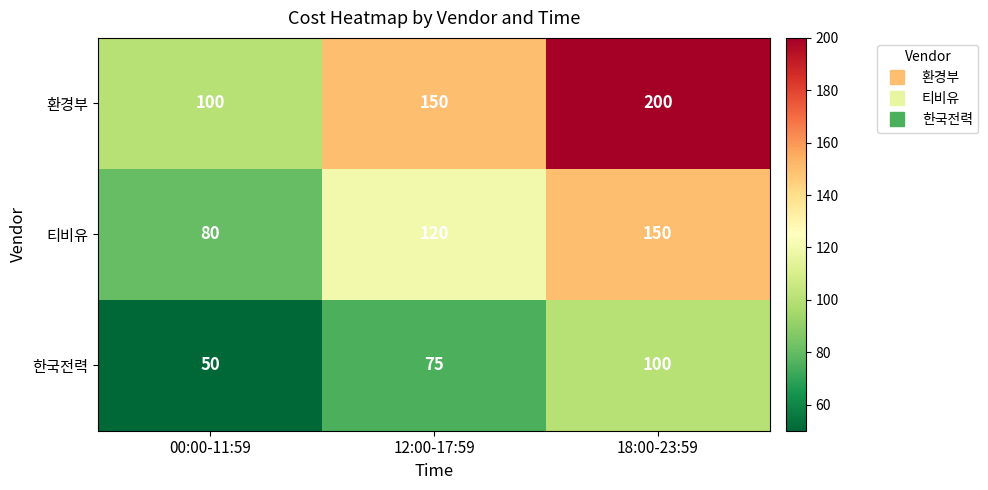

What is the difference between the maximum and minimum values in the 환경부 series?

100